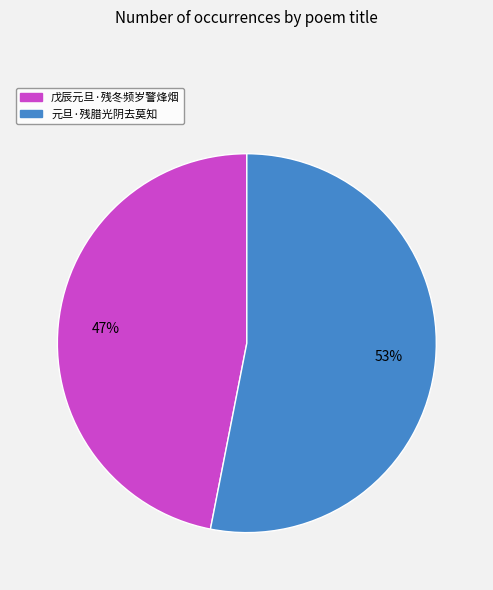

The 戊辰元旦·残冬频岁警烽烟 slice represents 47% of the pie. True or false?

True